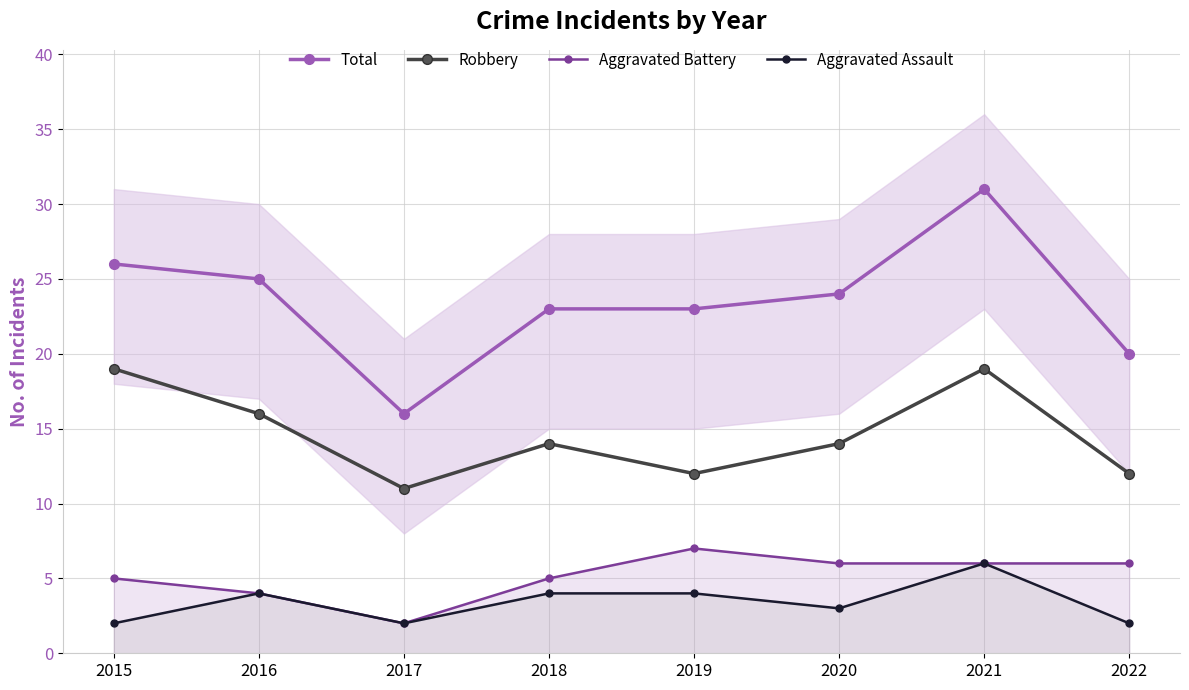

The value of Total at 2021 is 9. True or false?

False